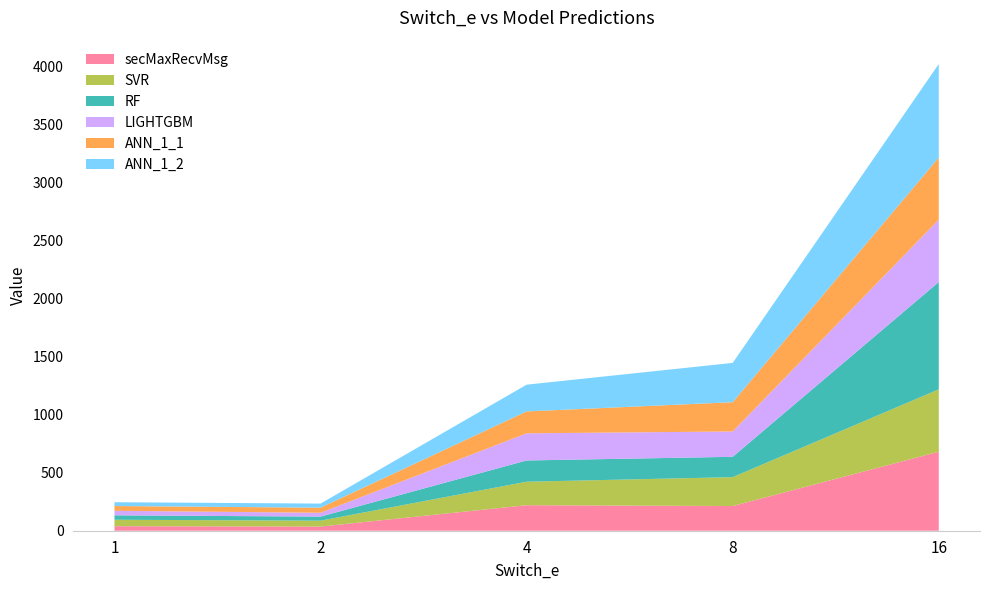

Reading right to left, extract all data points from this chart.

secMaxRecvMsg: 16=681.0	8=213.0	4=220.0	2=36.0	1=39.0
SVR: 16=537.7	8=248.8	4=202.3	2=50.7	1=55.5
RF: 16=924.6	8=175.3	4=183.1	2=35.0	1=38.1
LIGHTGBM: 16=537.7	8=218.3	4=233.9	2=32.9	1=39.3
ANN_1_1: 16=535.3	8=252.3	4=188.7	2=44.0	1=40.9
ANN_1_2: 16=806.0	8=338.7	4=230.6	2=35.4	1=32.9